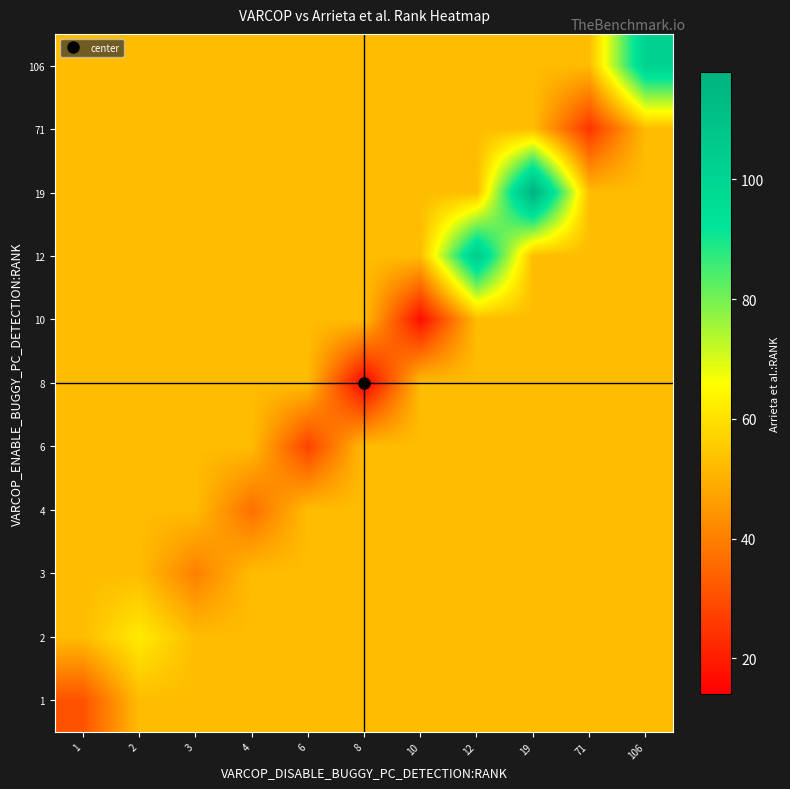

What is the maximum value shown in the chart?

118.0